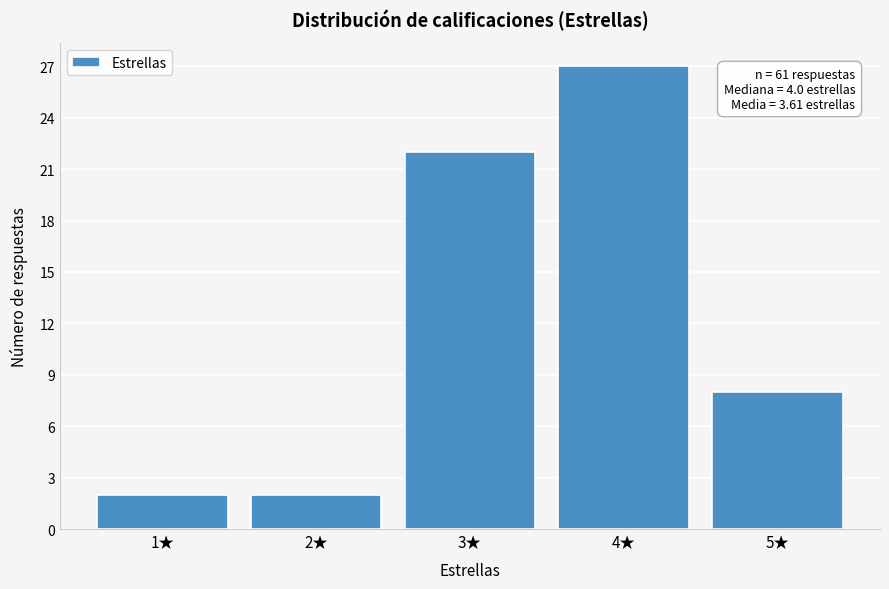

Which range on the x-axis has the tallest bar?

3.5 to 4.5